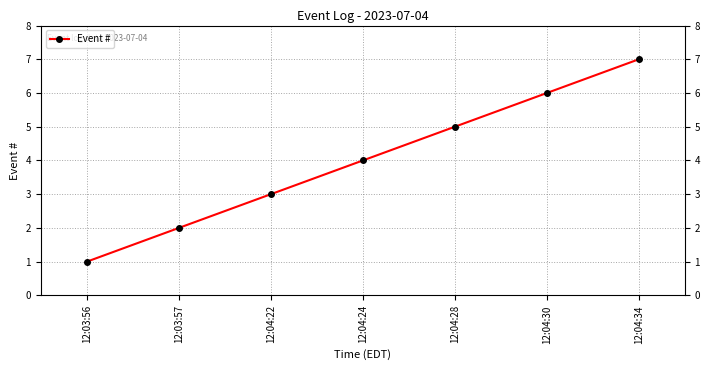

What is the ratio of the value at 12:04:30 to the value at 12:04:24?

1.5